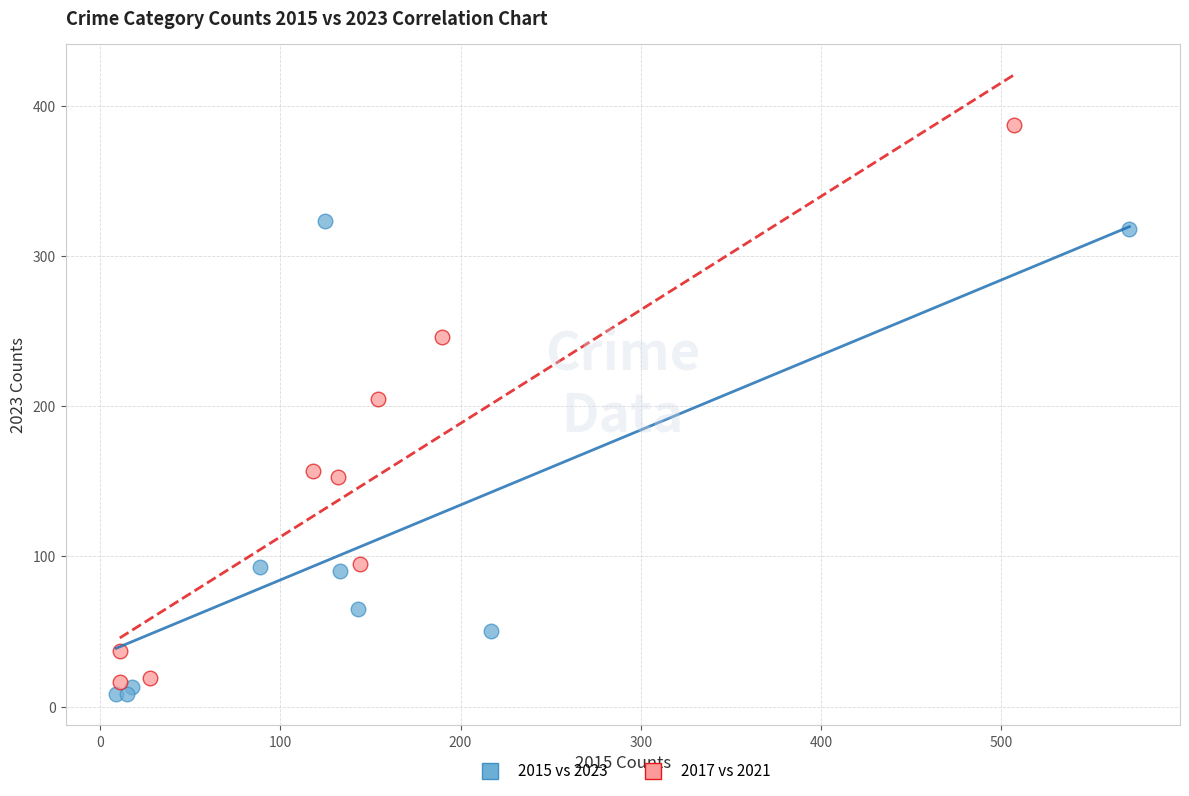

Which series has the widest spread of Y values?

2017 vs 2021